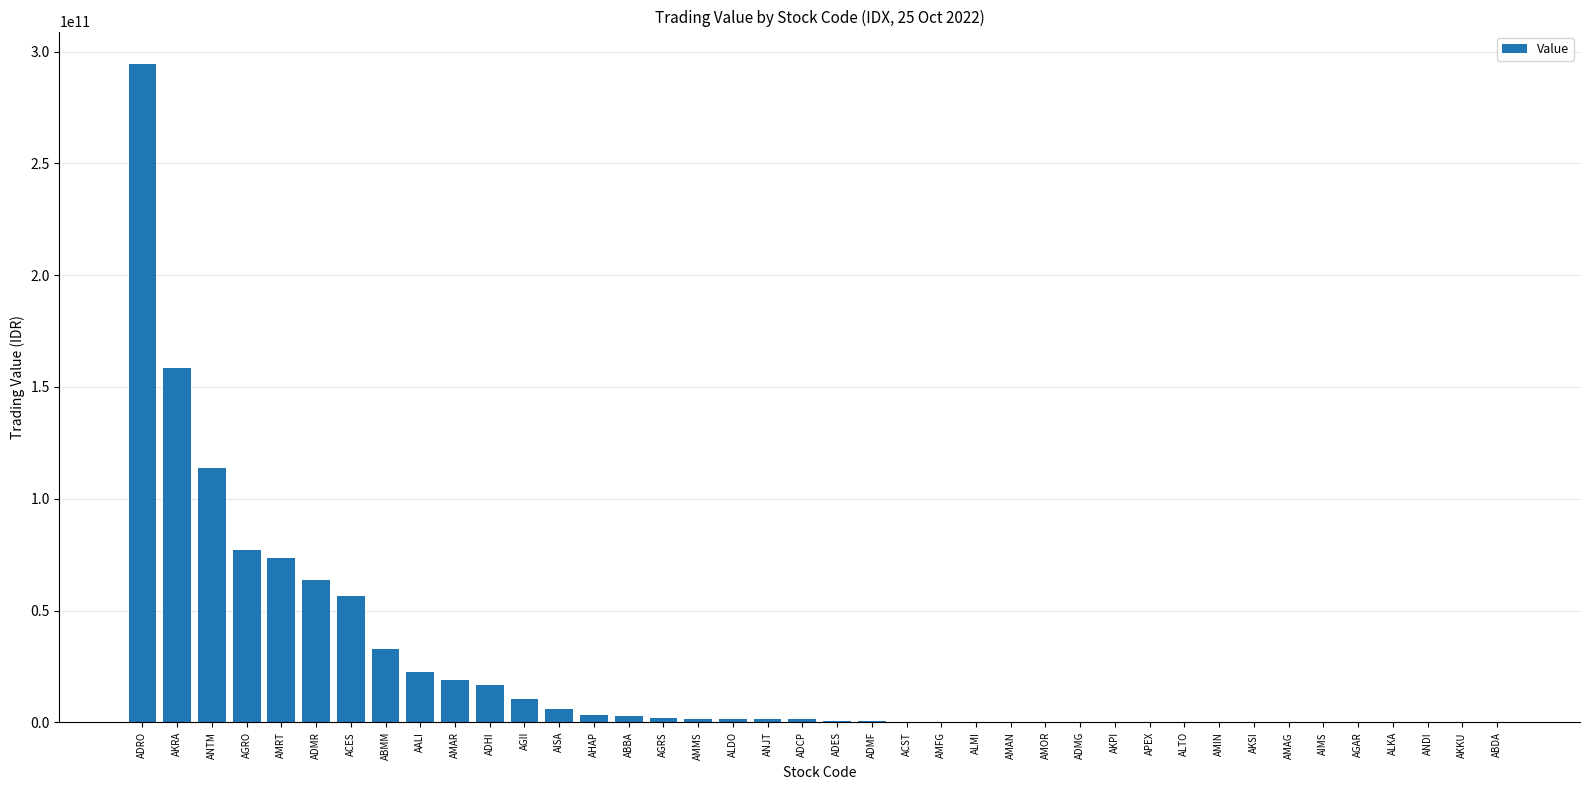

What is the difference between the values at ADMF and AMRT?

73268613500